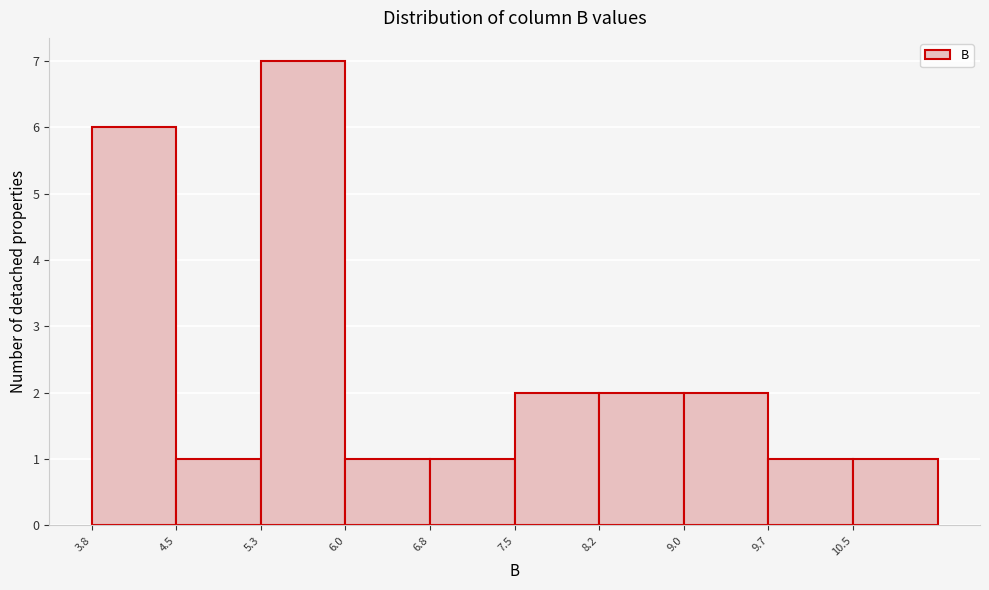

Reading left to right, transcribe this chart: for each bar, give the range it covers on the x-axis and its height. Neither the bar edges nor the heights are printed on the chart, so give them approximately, as read against the axes.

3.8 to 4.5: 6
4.5 to 5.3: 1
5.3 to 6.0: 7
6.0 to 6.8: 1
6.8 to 7.5: 1
7.5 to 8.2: 2
8.2 to 9.0: 2
9.0 to 9.7: 2
9.7 to 10.5: 1
10.5 to 11.2: 1